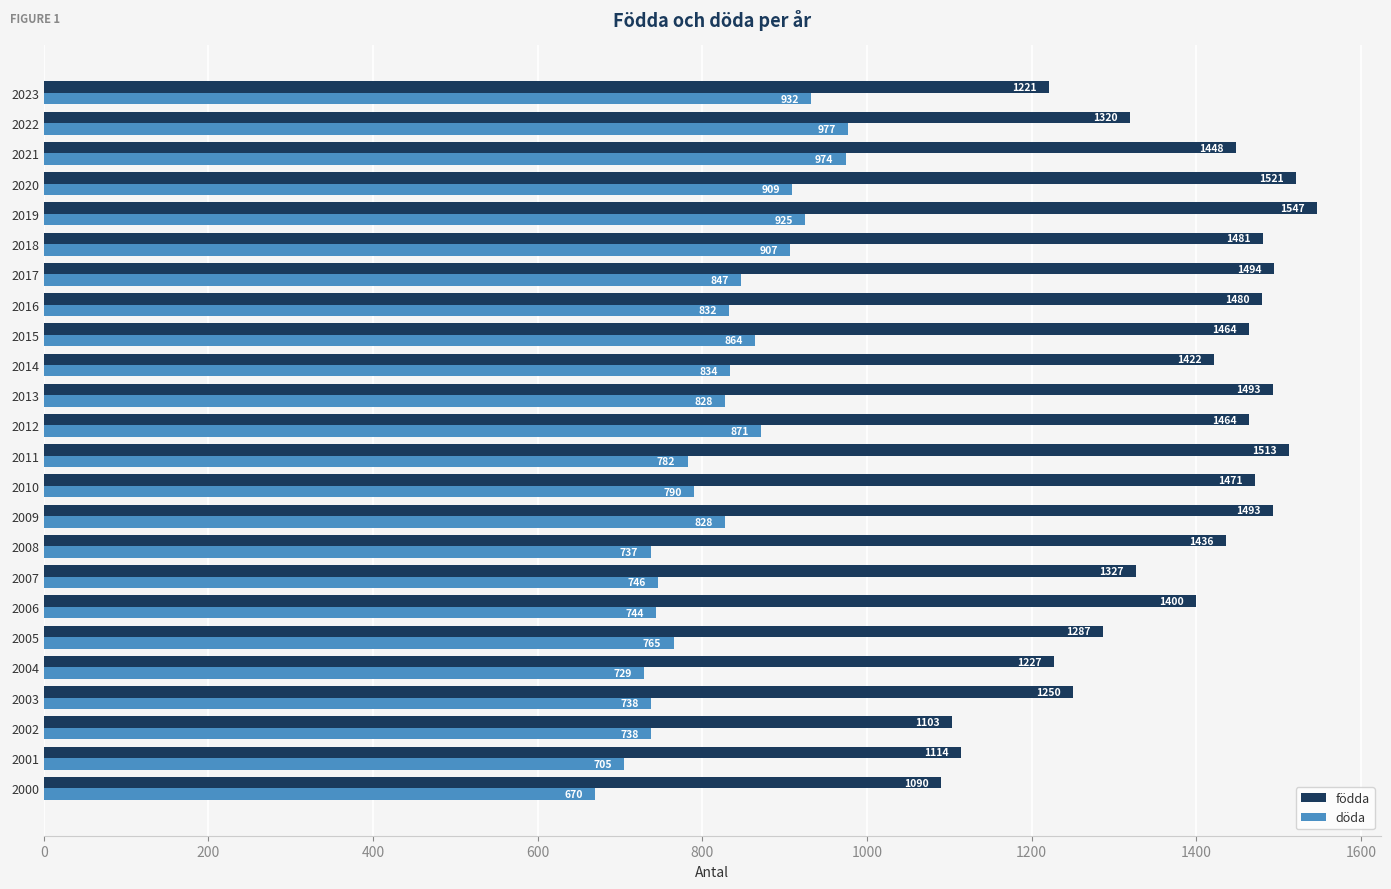

Is it true that födda equals 762 at 2017?

False